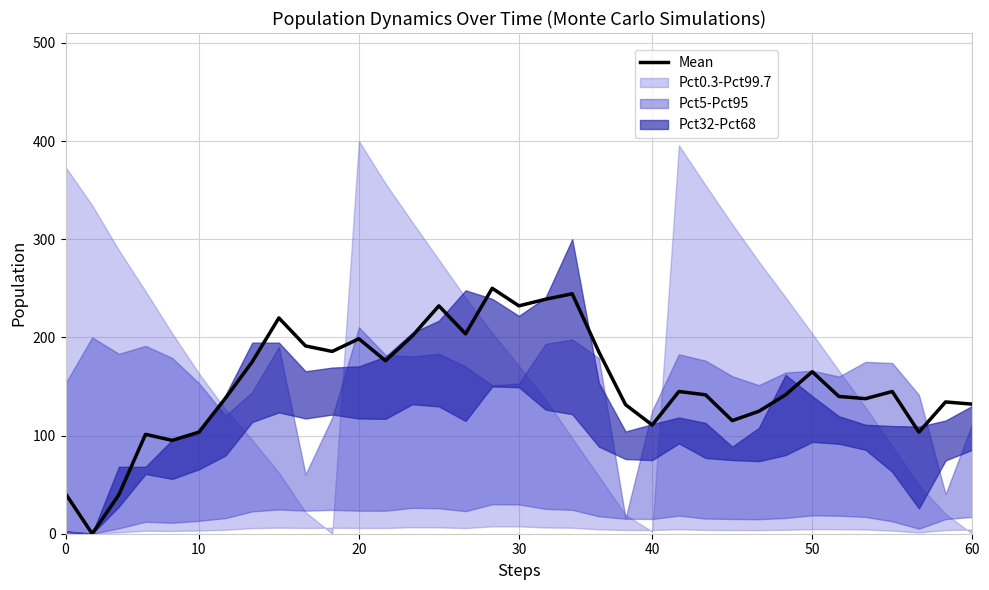

Is it true that the value at 26 is 58.9?

False